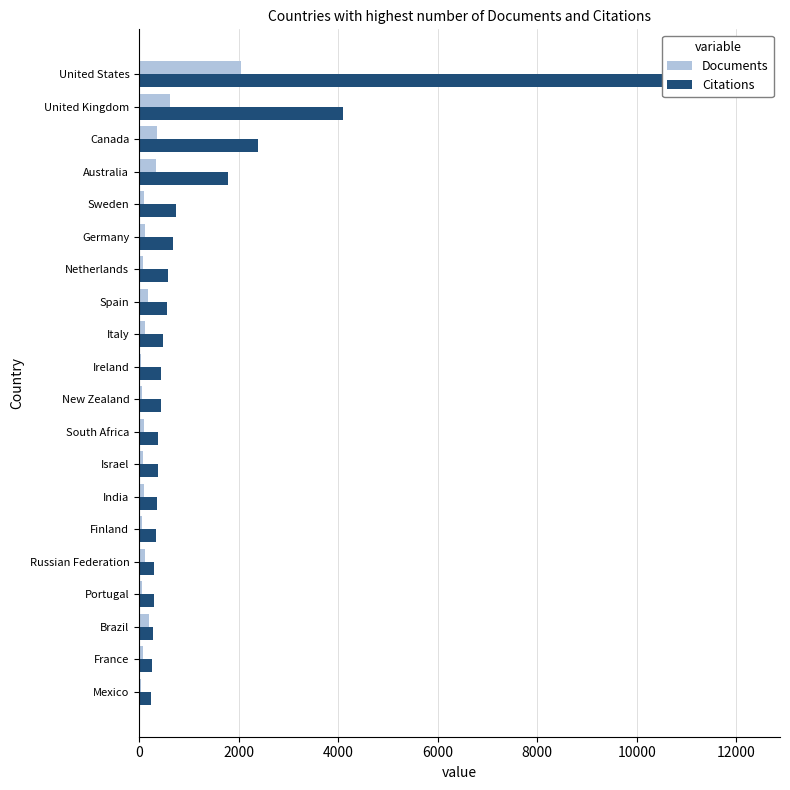

Reading right to left, list all the values displayed in this chart.

Documents: 2051	629	352	334	95	126	78	187	124	49	57	98	75	100	55	116	67	194	75	46
Citations: 12264	4090	2394	1797	745	690	589	564	476	439	435	377	376	354	350	303	291	286	267	243